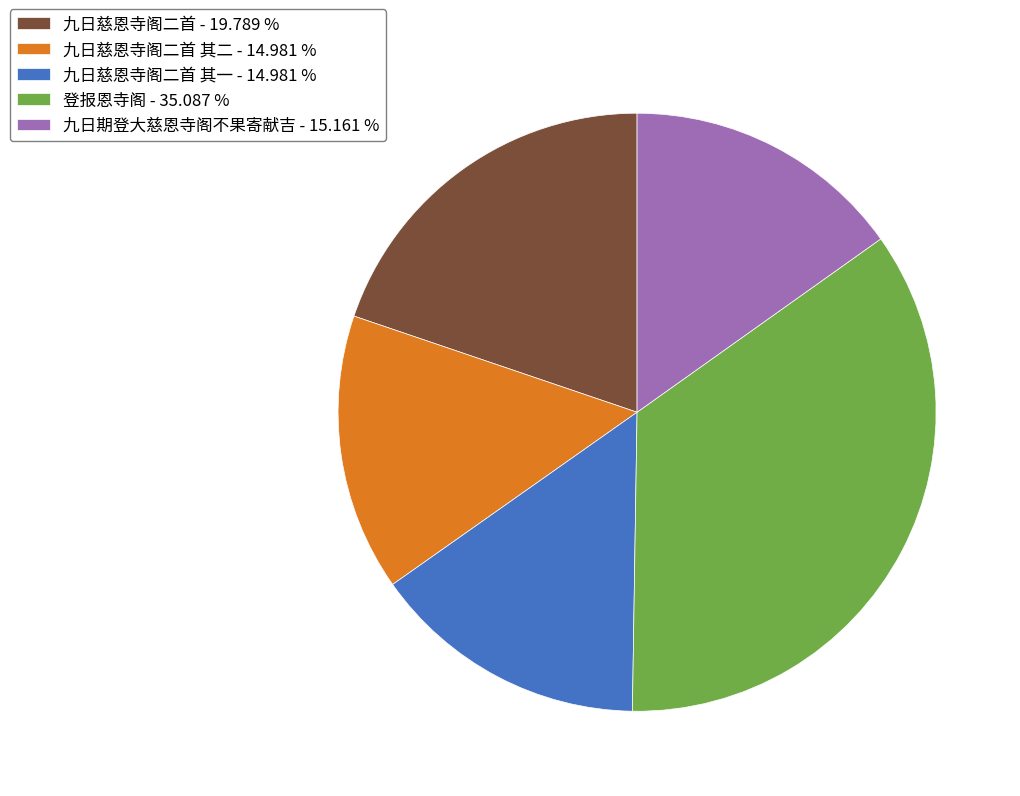

What is the largest slice in the pie chart?

登报恩寺阁 - 35.087 %